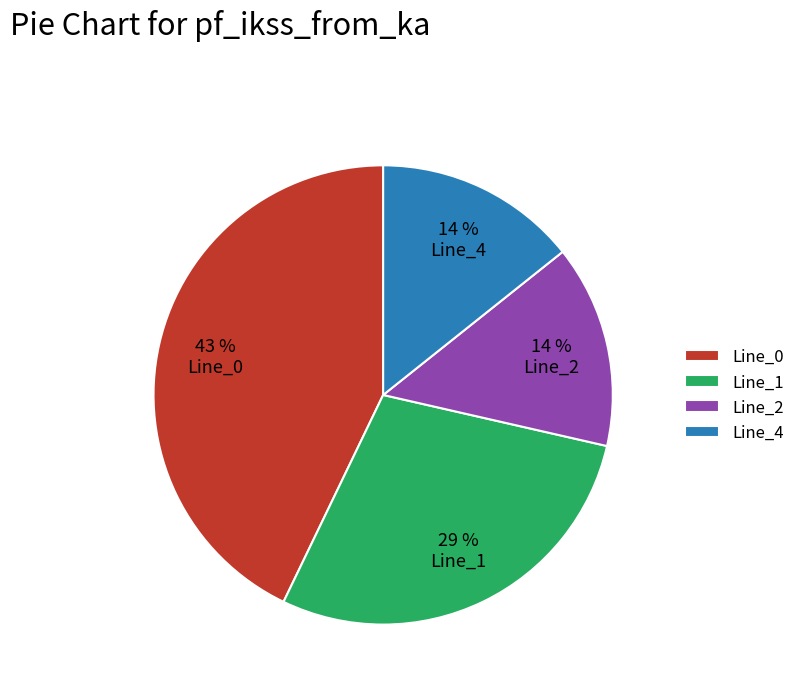

How many segments does this pie chart have?

4